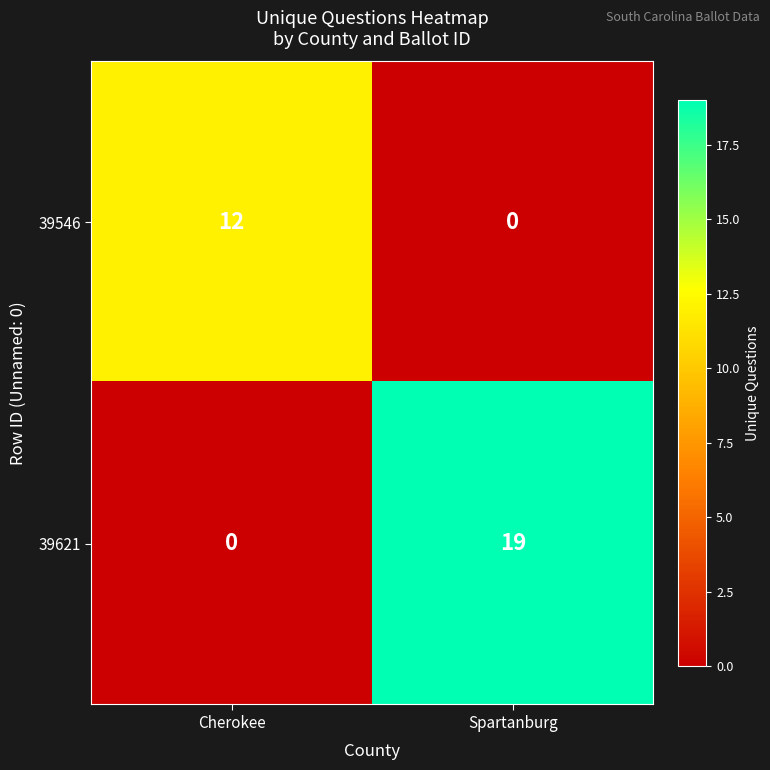

True or false: 39621 has a value of 0 at Cherokee.

True